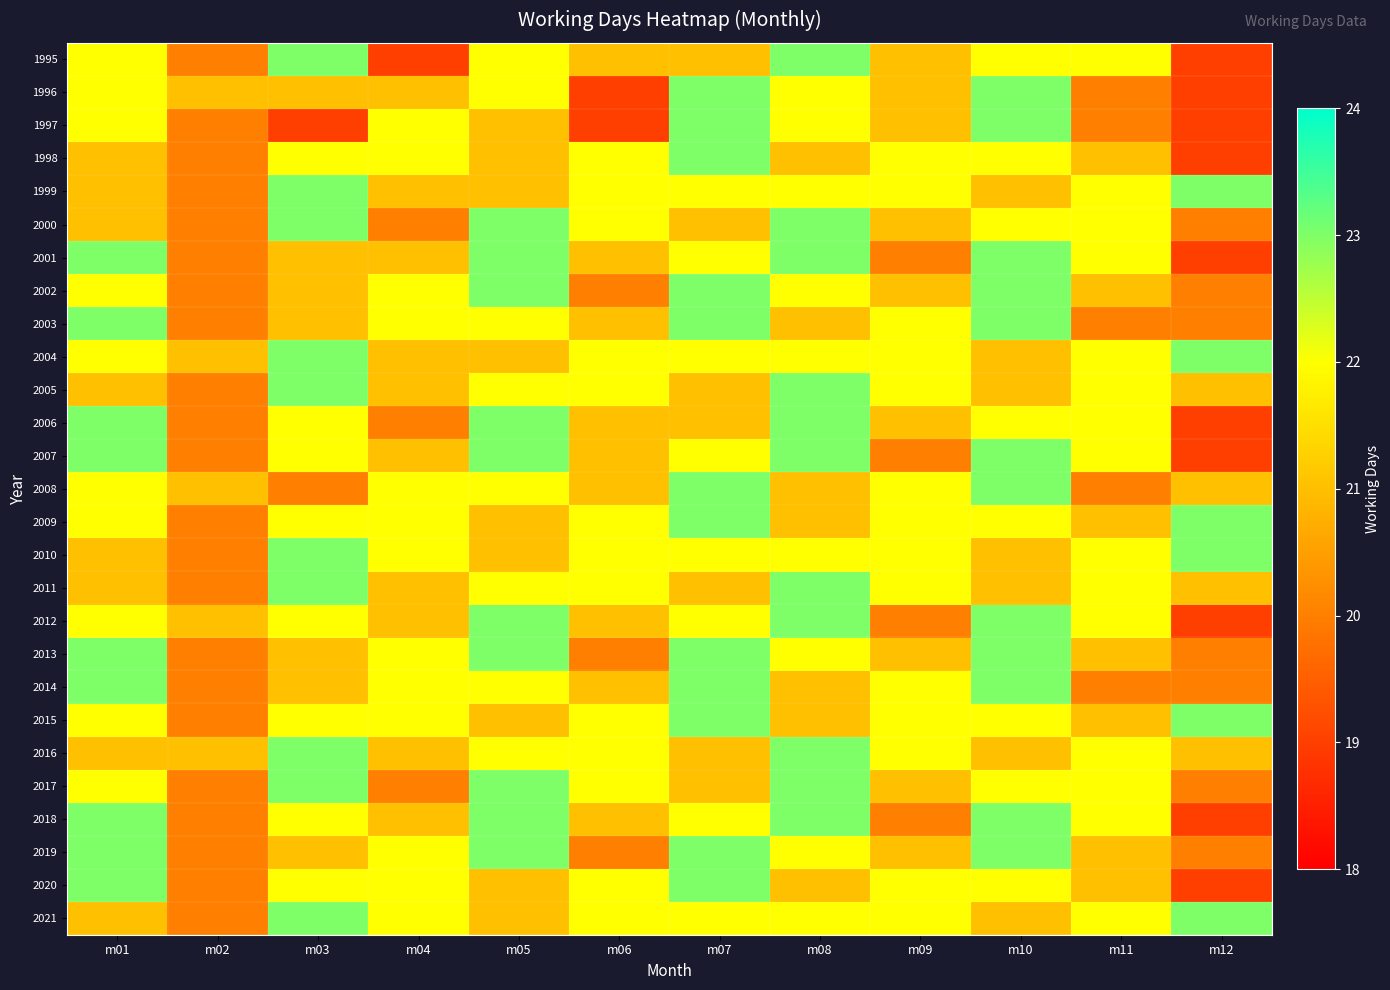

Between m06 and m08, which is larger?

m08